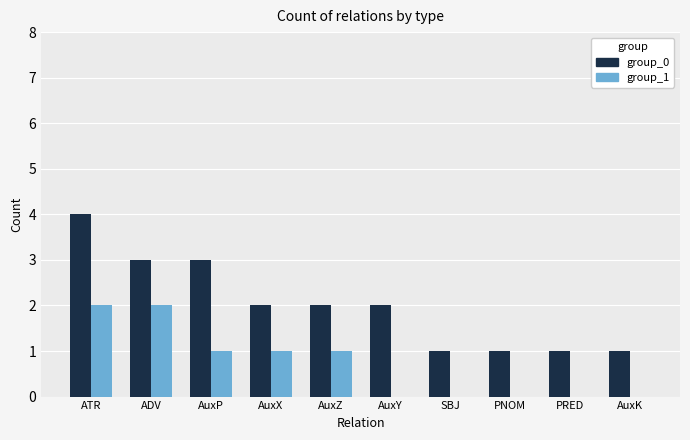

Are the bars horizontal?

No